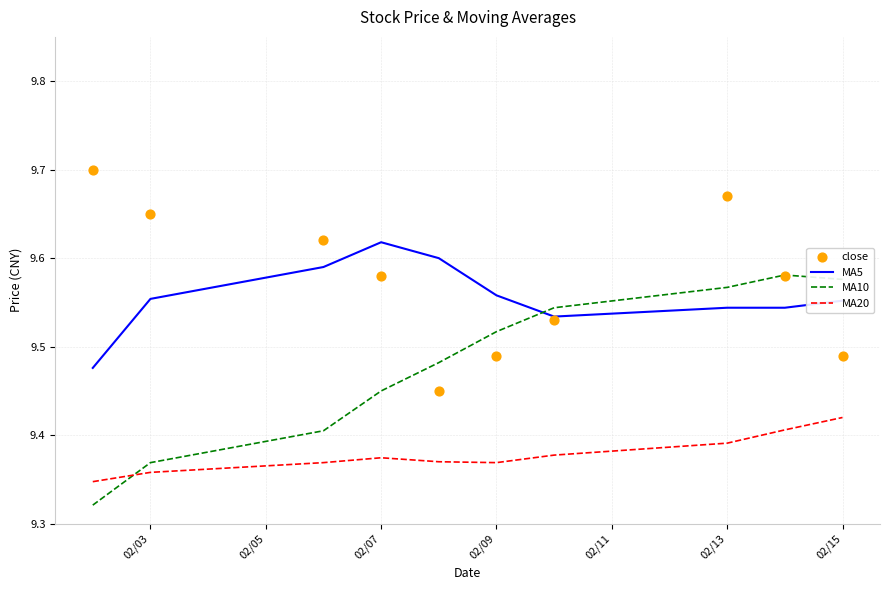

True or false: MA5 and MA10 intersect in this chart.

True